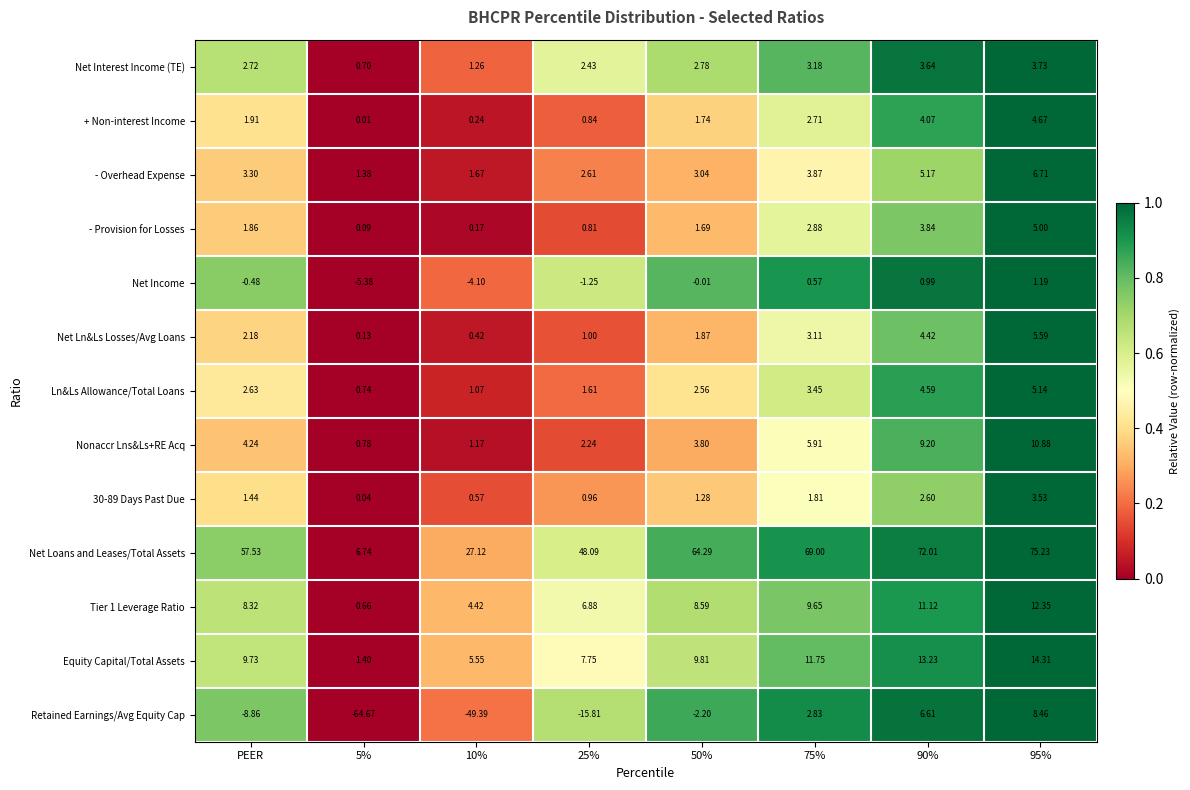

Which series has the largest total across all categories?

Net Loans and Leases/Total Assets